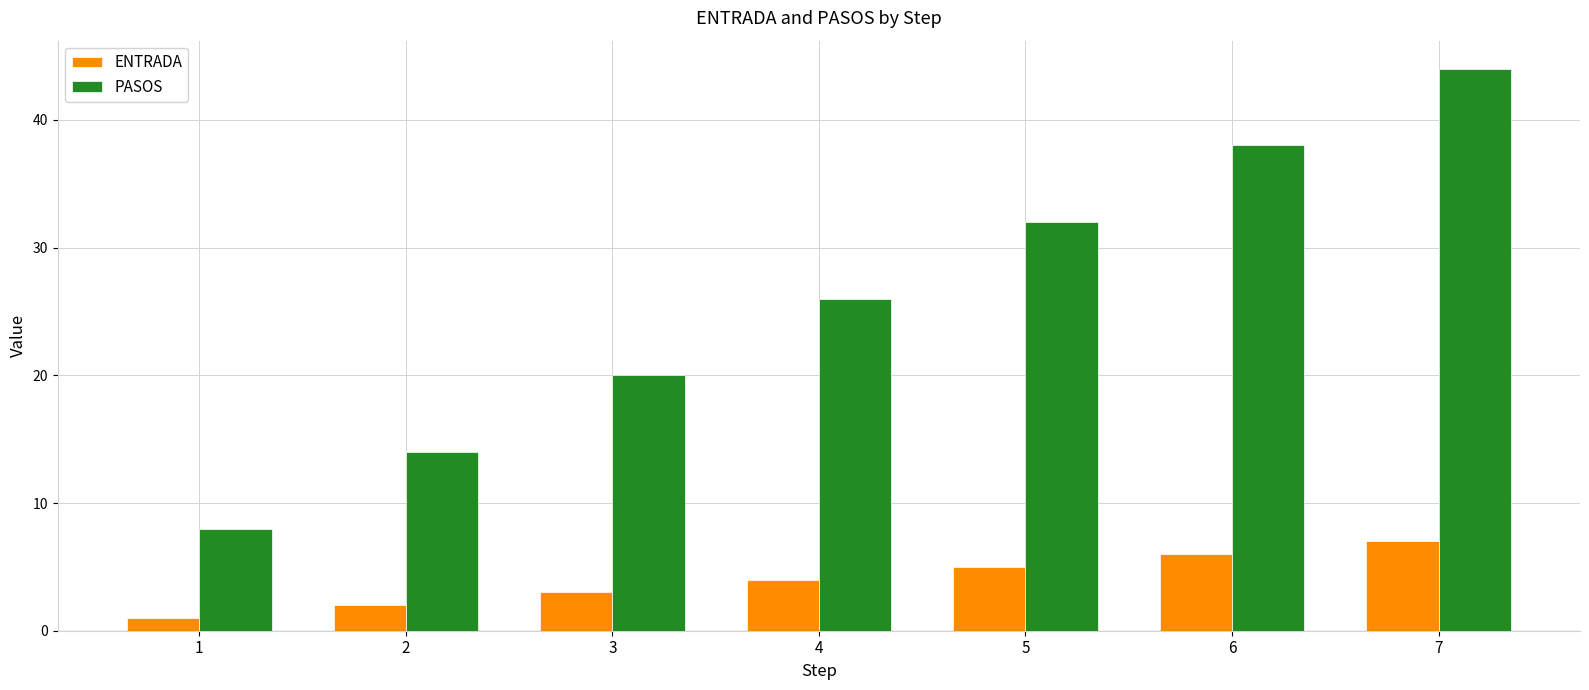

What is the approximate value of PASOS at 6, to the nearest 5?

40